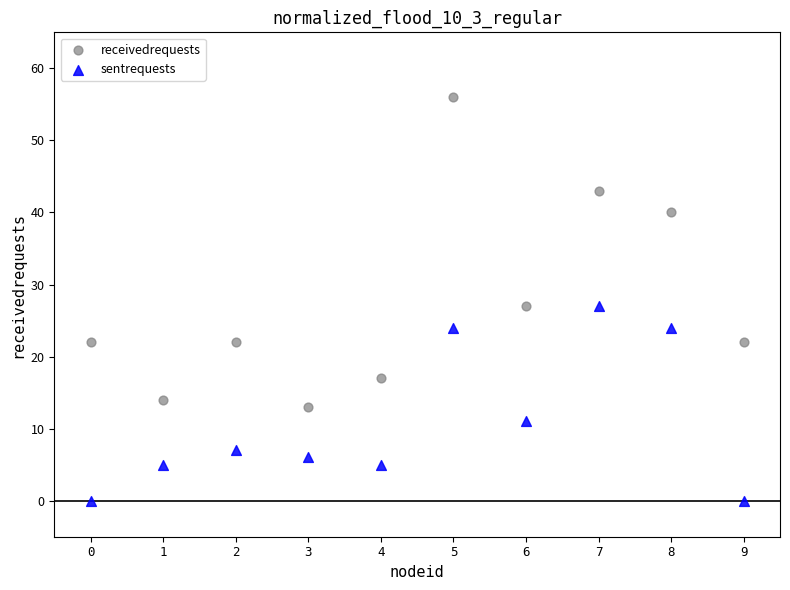

In the receivedrequests series, what Y value is closest to 34?

40